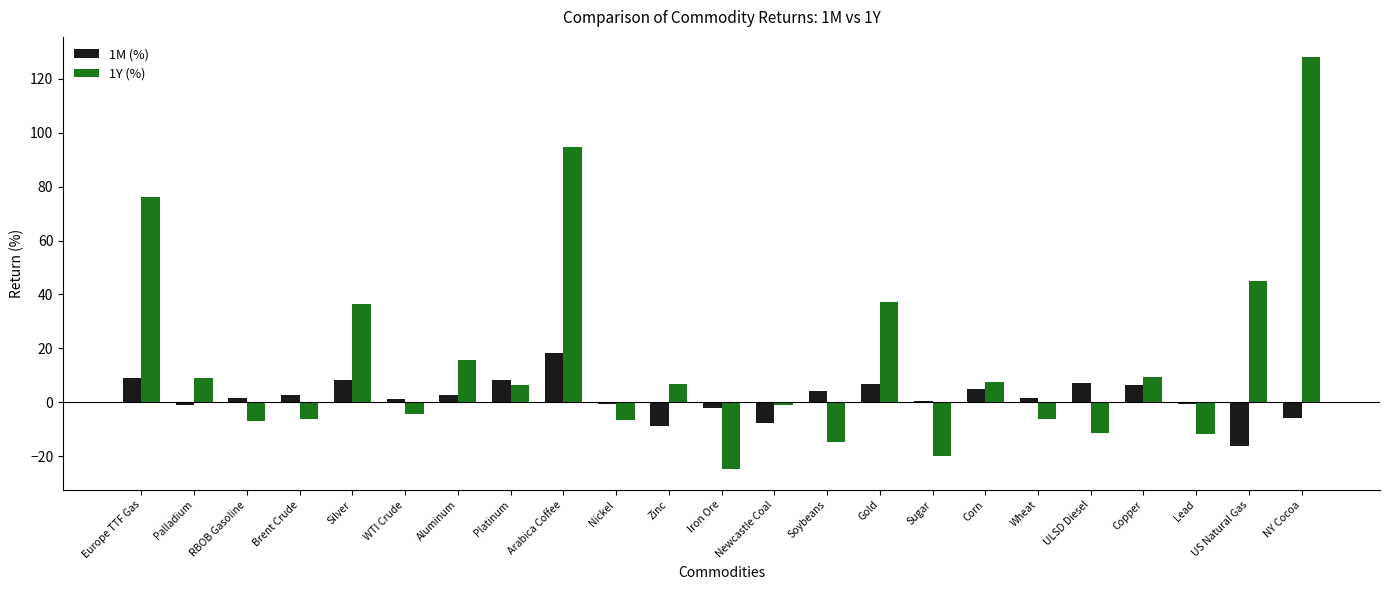

Which series changed the most between Soybeans and US Natural Gas?

1Y (%)